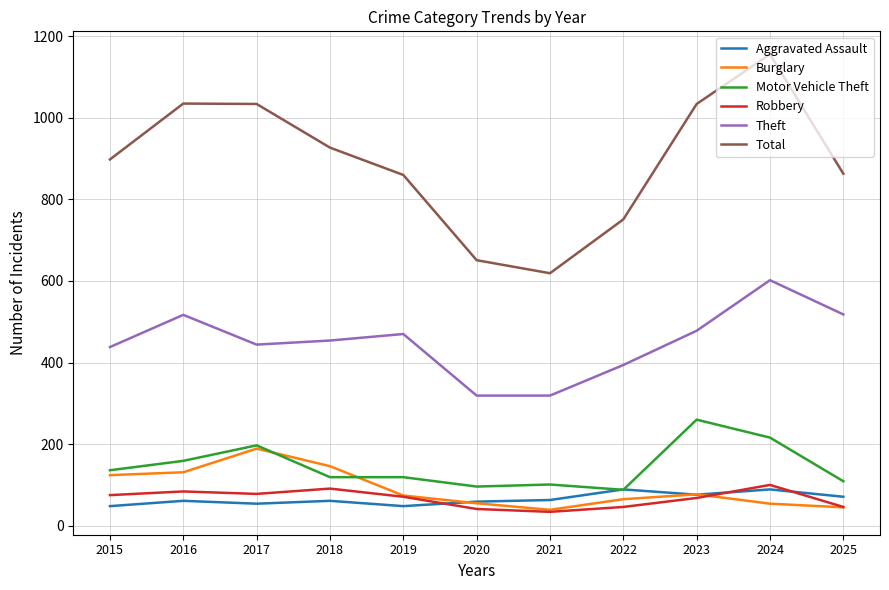

The Burglary series shows 31 at 2019. True or false?

False